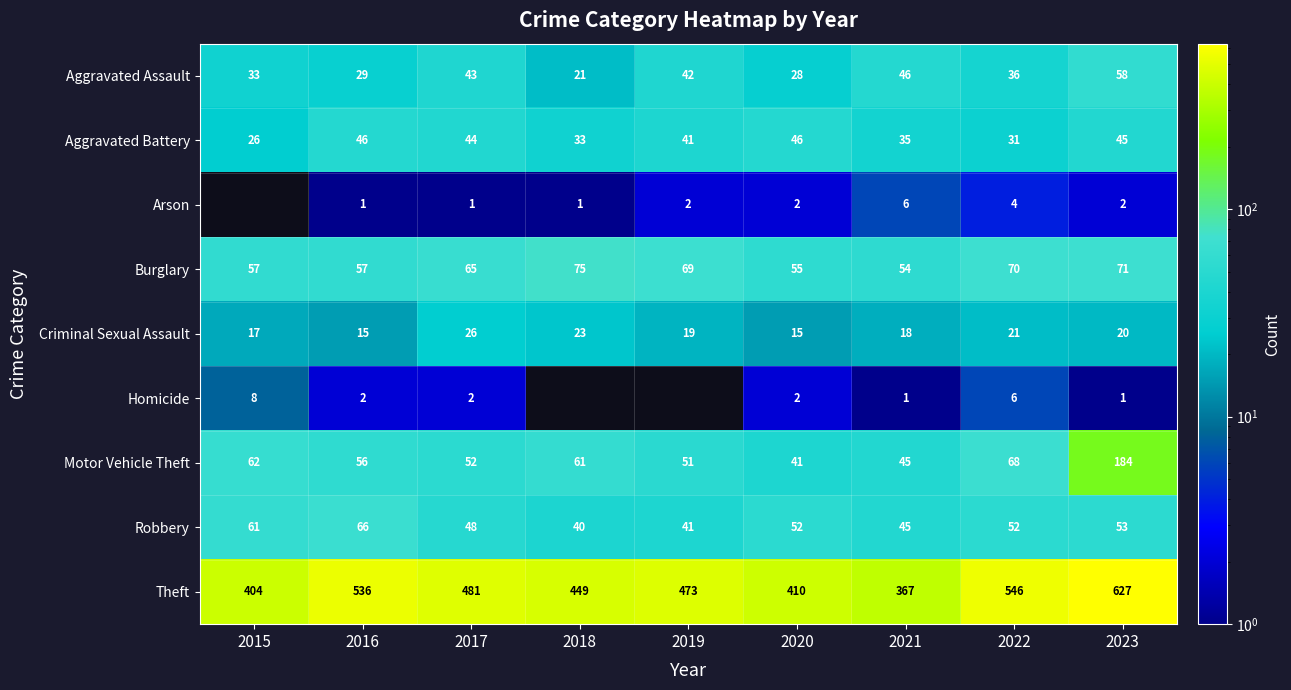

List the labels in order of Aggravated Assault value, largest first.

2023, 2021, 2017, 2019, 2022, 2015, 2016, 2020, 2018